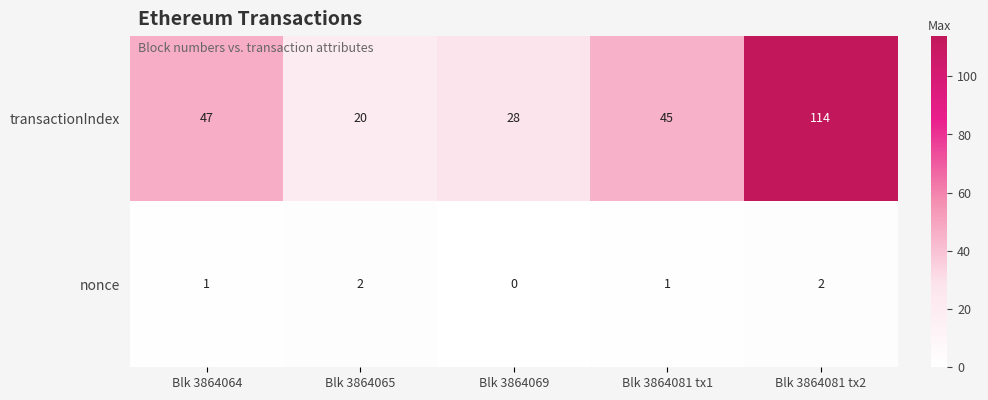

Reading left to right, list all the values displayed in this chart.

transactionIndex: Blk 3864064=47	Blk 3864065=20	Blk 3864069=28	Blk 3864081 tx1=45	Blk 3864081 tx2=114
nonce: Blk 3864064=1	Blk 3864065=2	Blk 3864069=0	Blk 3864081 tx1=1	Blk 3864081 tx2=2